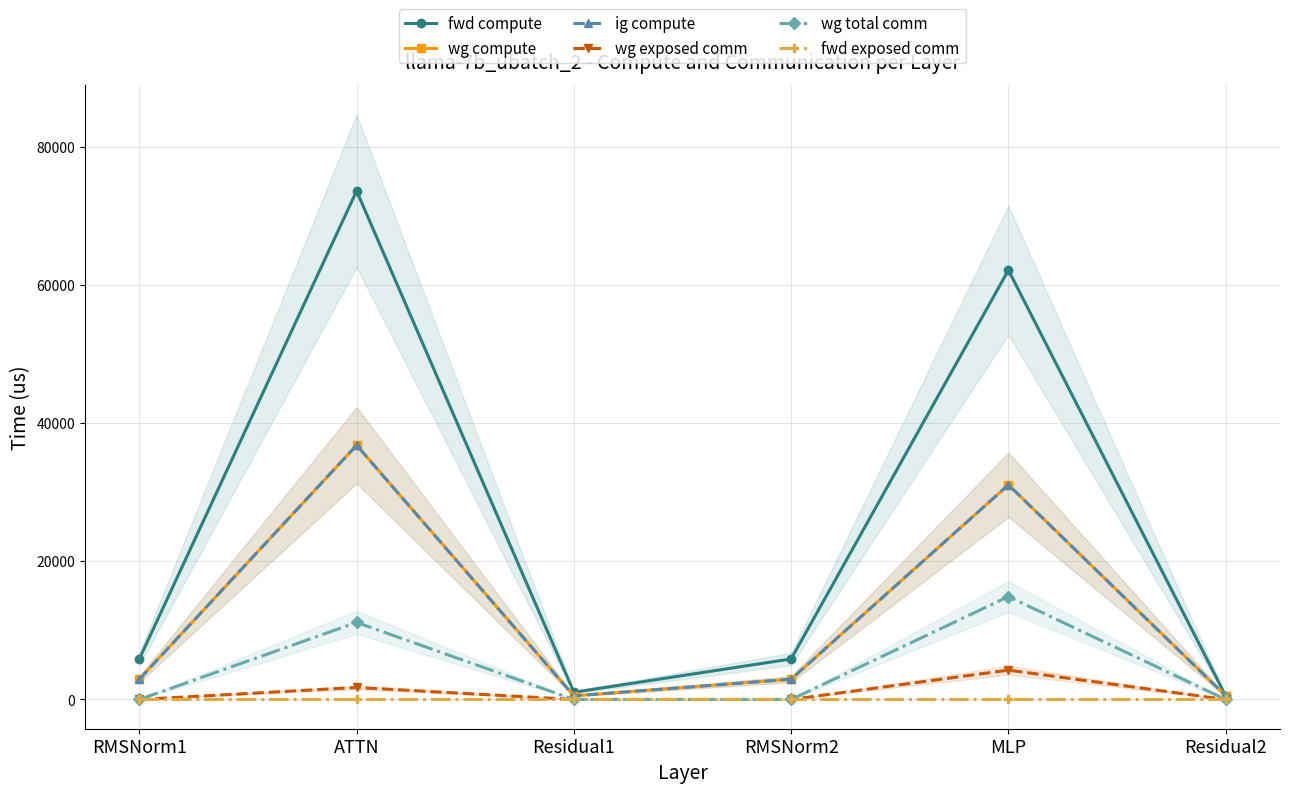

The value of wg compute at RMSNorm1 is 2936.0. True or false?

True